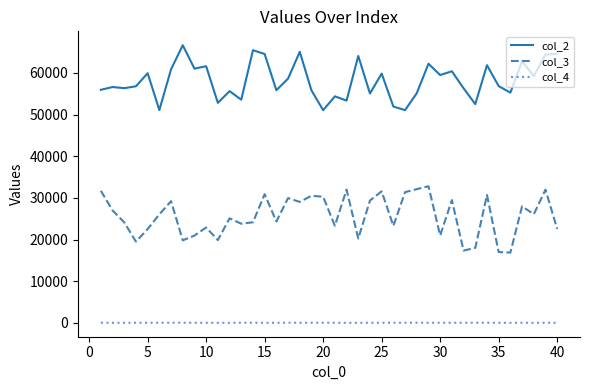

Which series has the largest total across all categories?

col_2